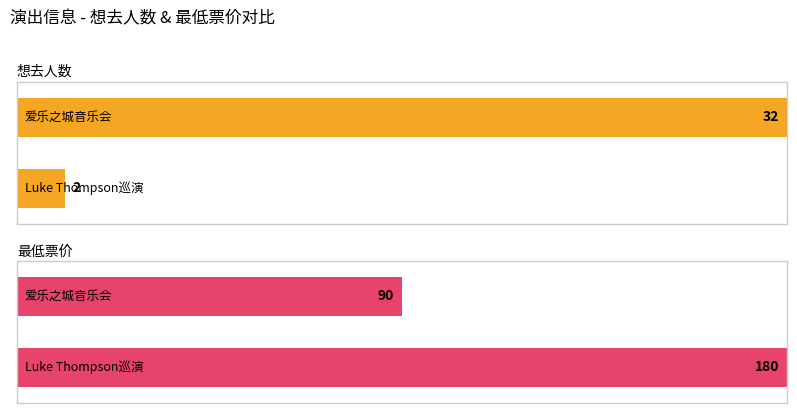

Reading right to left, transcribe all the data shown in this chart.

想去人数: 苏州·爱乐之城·经典电影作品音乐会=32	苏州·新西兰治愈系民谣歌手Luke Thompson2024中国巡演=2
最低票价: 苏州·爱乐之城·经典电影作品音乐会=90	苏州·新西兰治愈系民谣歌手Luke Thompson2024中国巡演=180